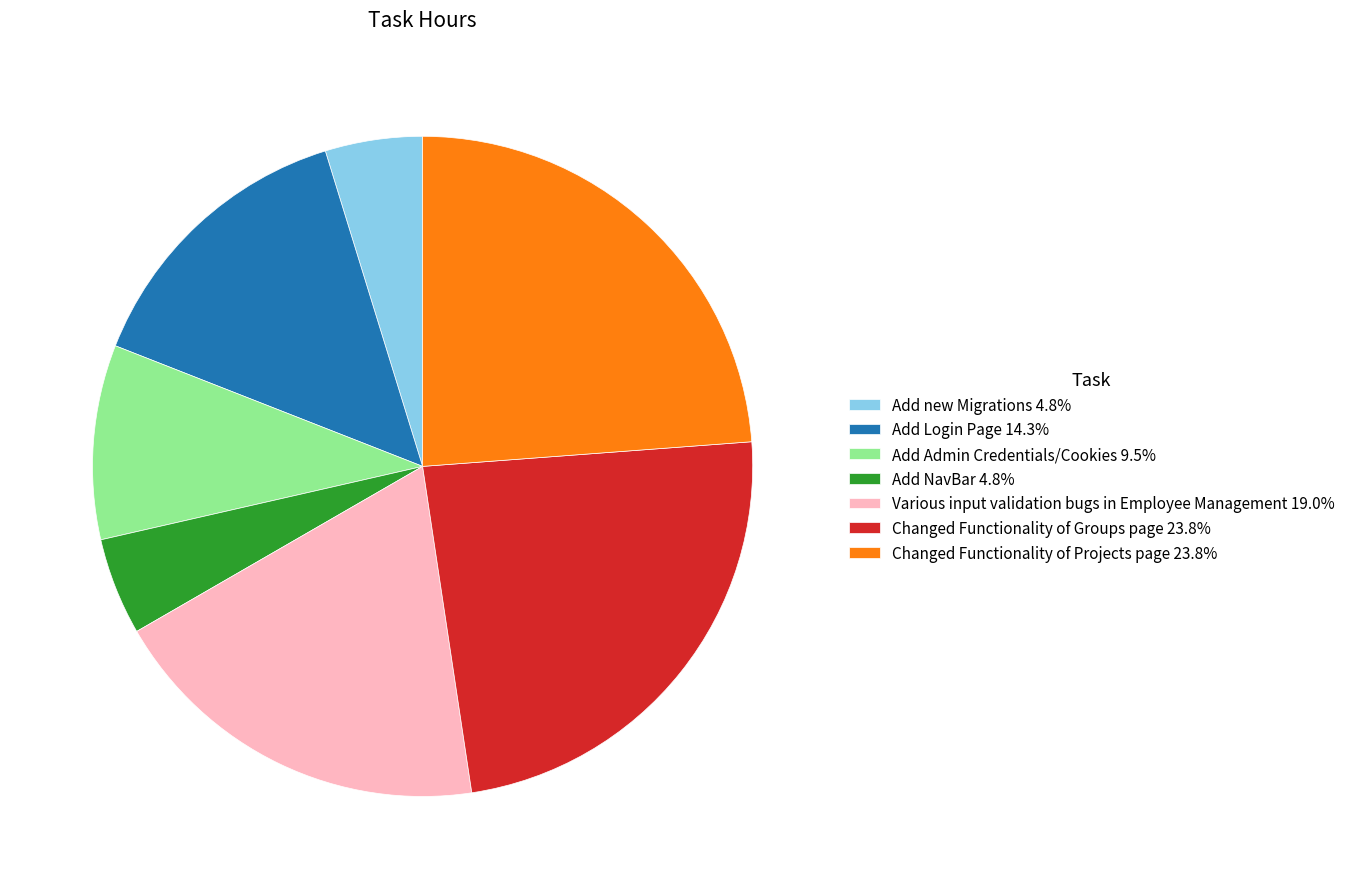

How many segments does this pie chart have?

7